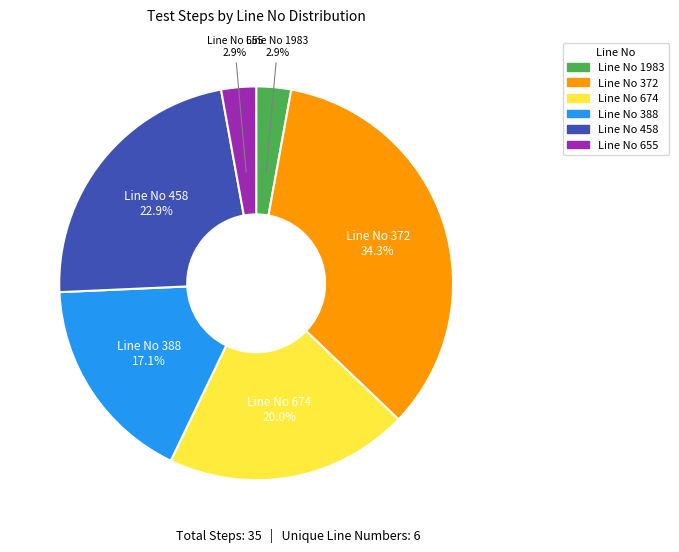

Which has a higher value, Line No 458 or Line No 1983?

Line No 458